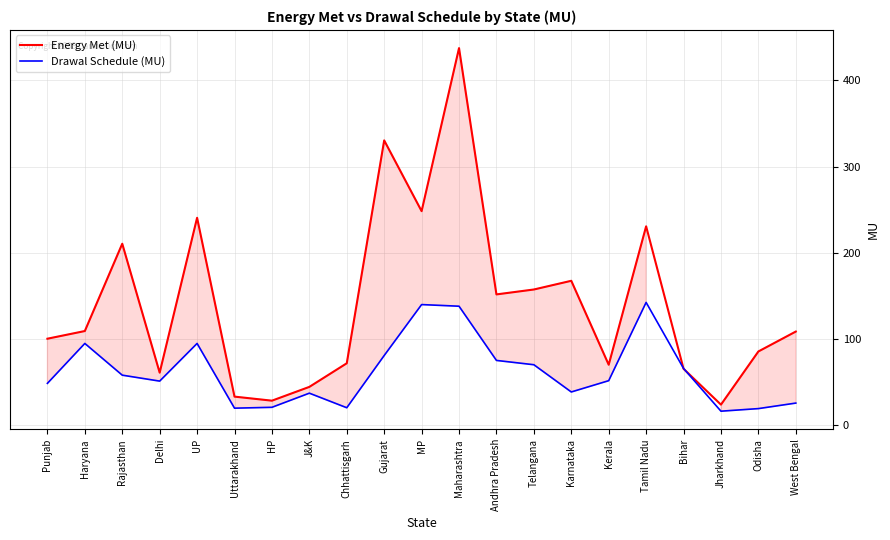

Is the value of Drawal Schedule (MU) at Uttarakhand greater than the value of Energy Met (MU) at Tamil Nadu?

No